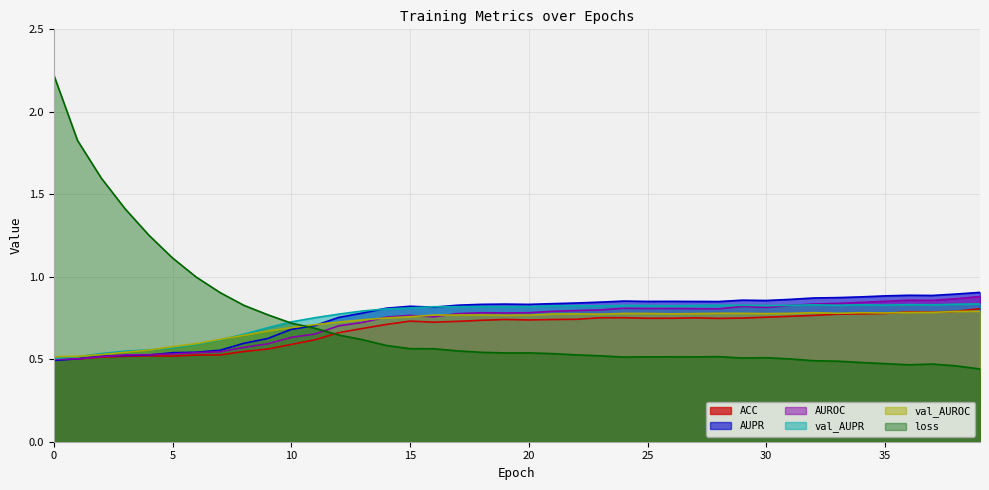

At how many categories does at least one series exceed 1?

6